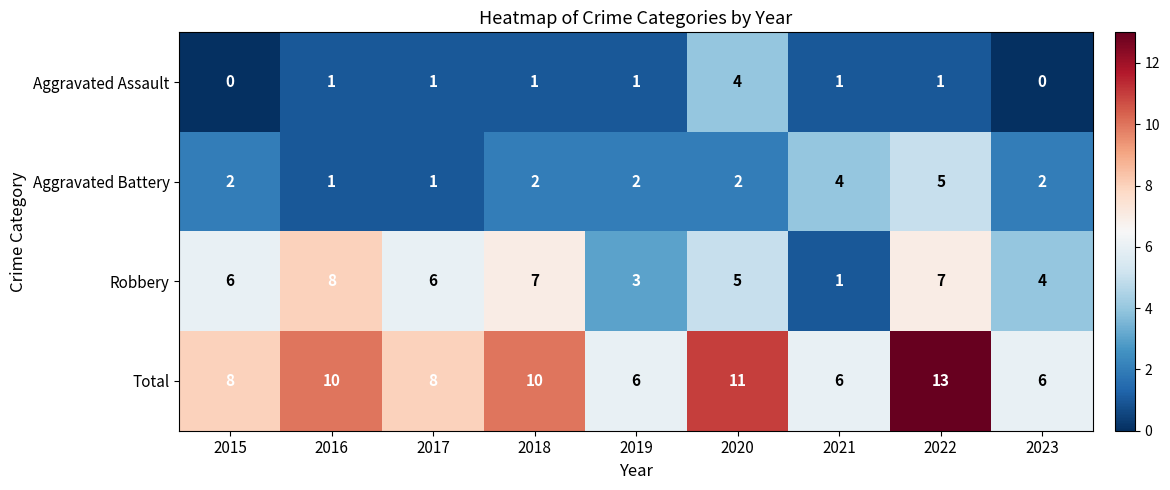

What is the maximum value for Robbery?

8